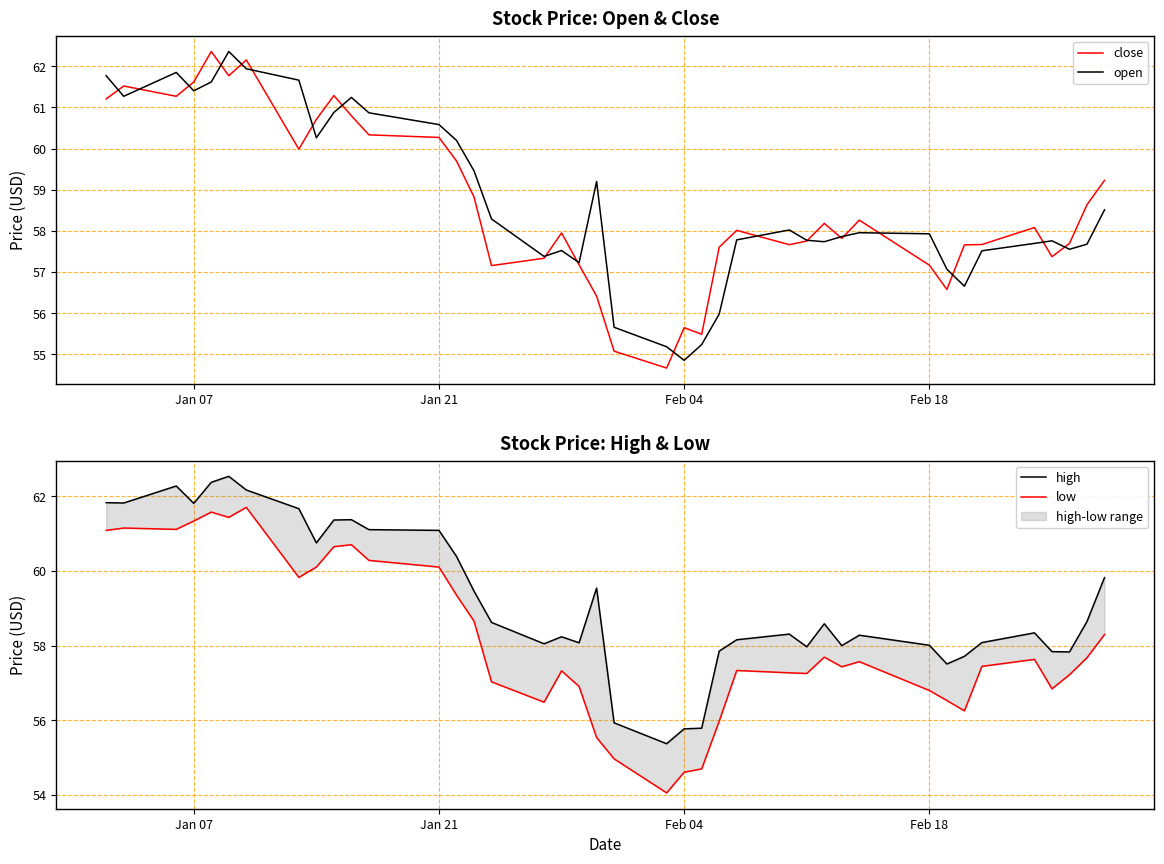

What is the maximum value for open?

62.4